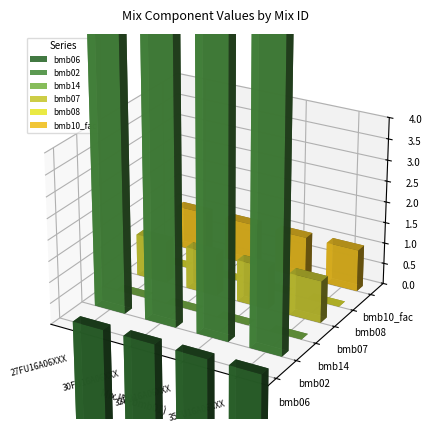

What is the value of the bmb02 bar at the 1st from the left?

10